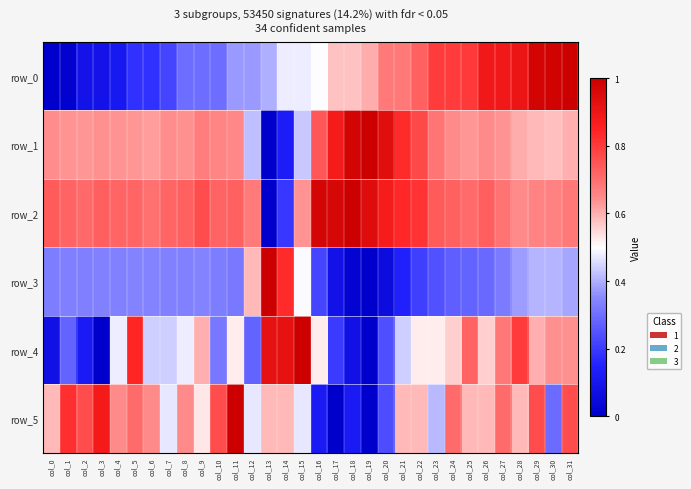

List the labels in order of row_4 value, largest first.

col_15, col_13, col_14, col_5, col_28, col_25, col_27, col_30, col_31, col_9, col_29, col_24, col_26, col_11, col_16, col_22, col_23, col_4, col_8, col_6, col_7, col_21, col_10, col_1, col_12, col_20, col_17, col_2, col_0, col_18, col_3, col_19